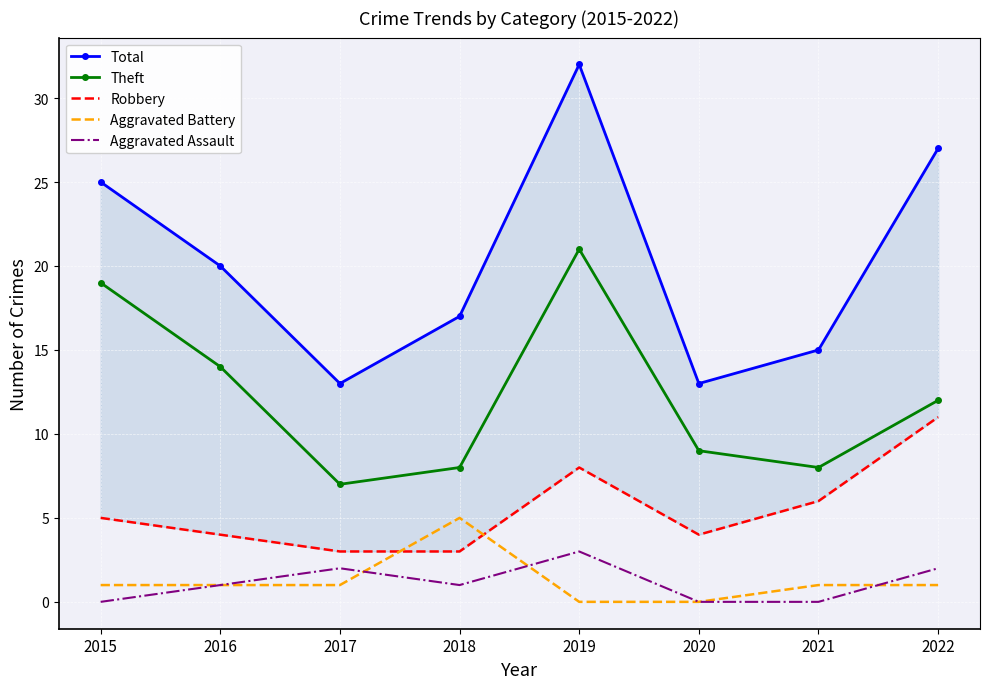

What is the spread (max minus min) of values at 2015?

25